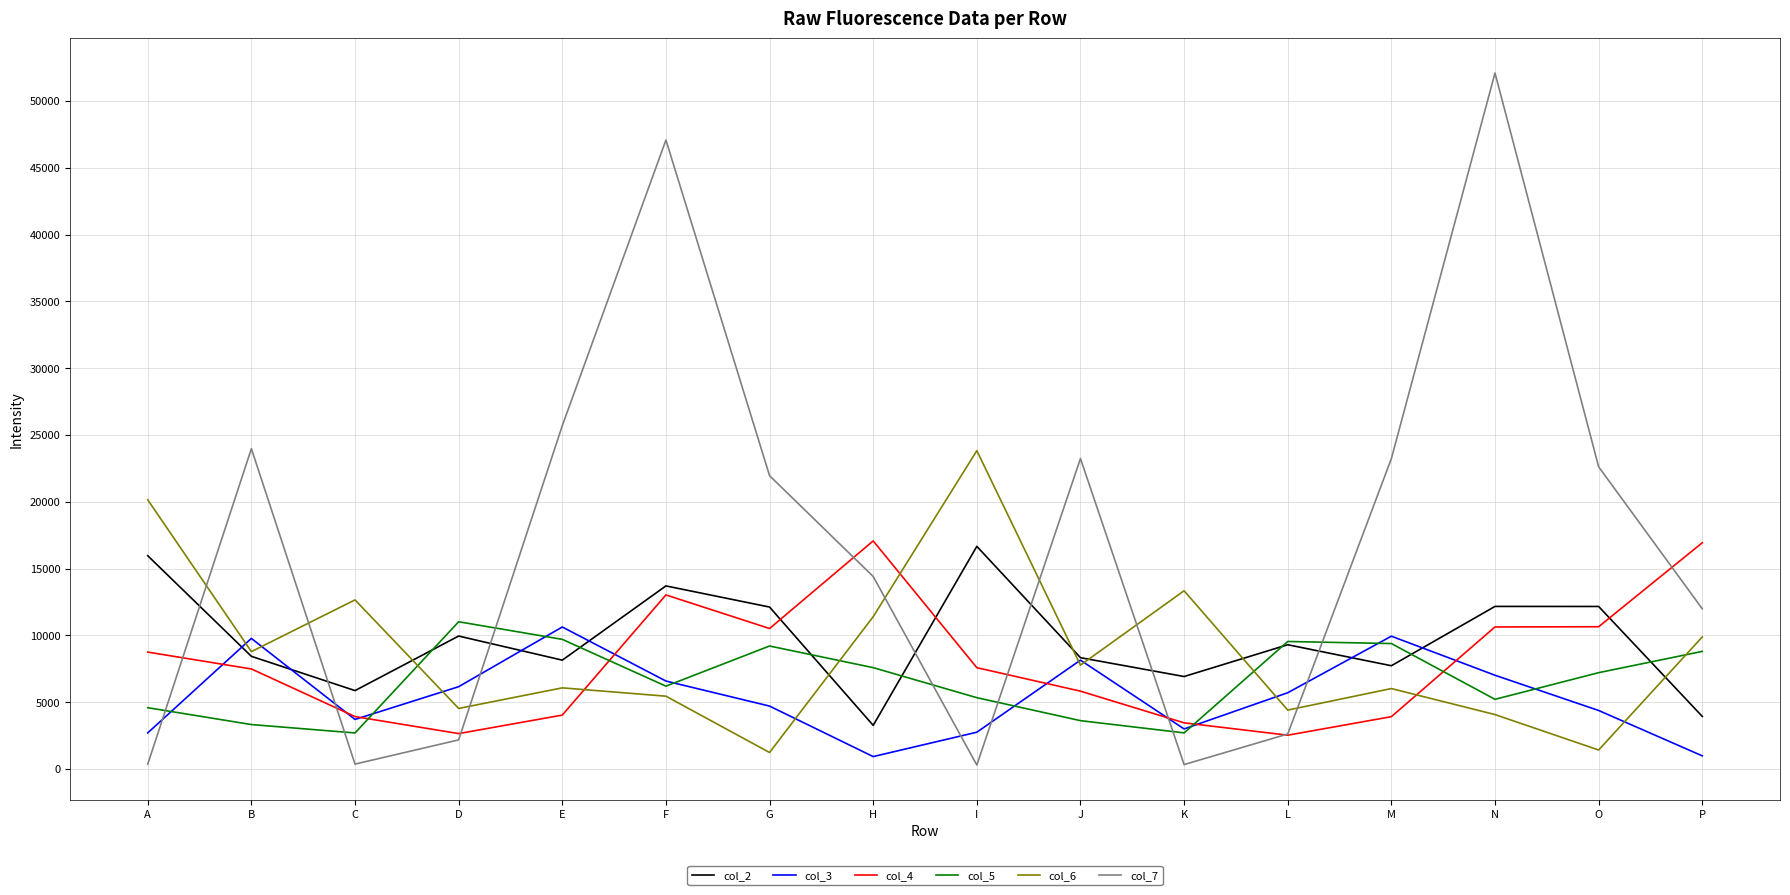

Which series changed the most between A and N?

col_7